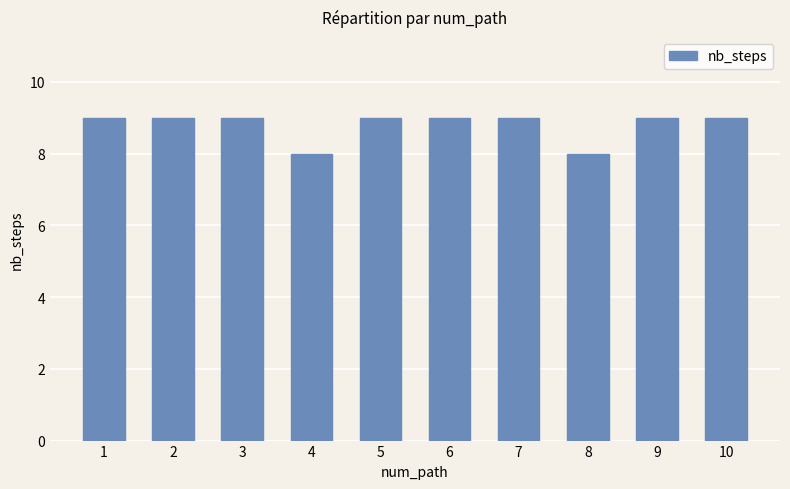

What is the greatest value displayed?

9